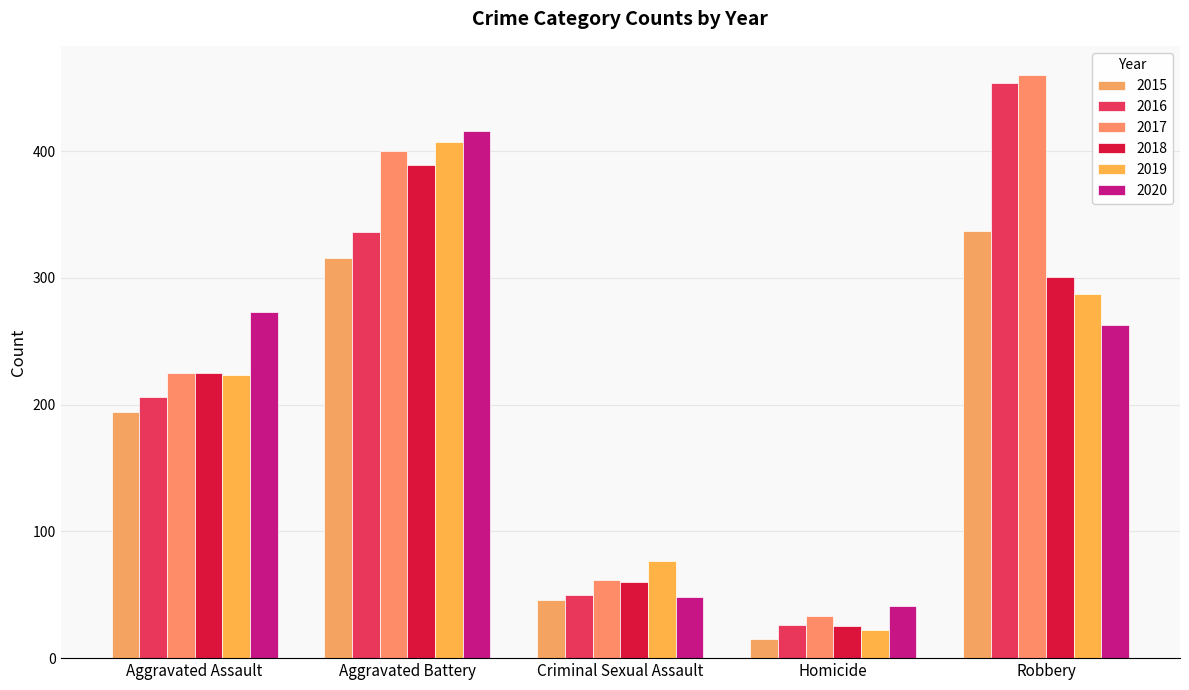

What are all the series names shown in the legend?

2015, 2016, 2017, 2018, 2019, 2020